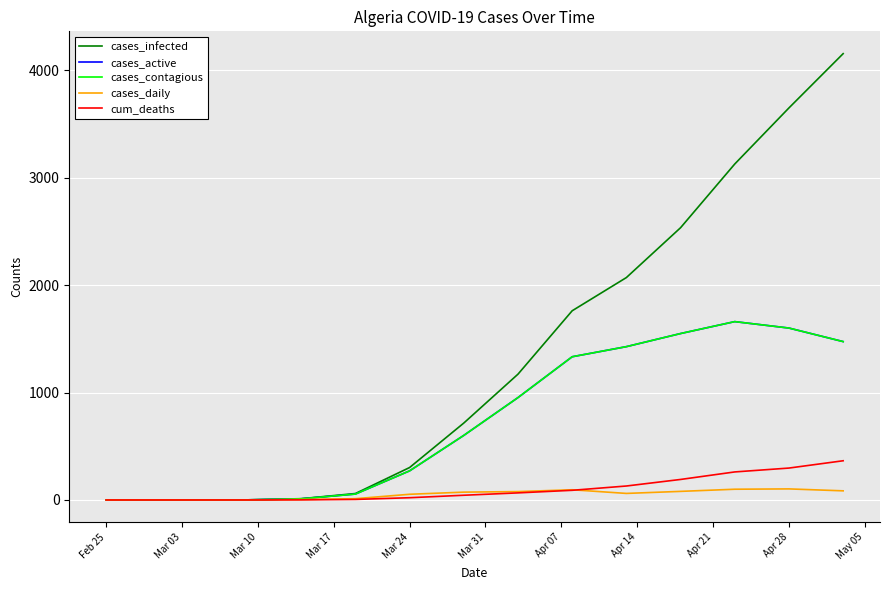

Reading left to right, what are all the values shown in this chart?

cases_infected: 1	1	1	1	12	60	302	716	1171	1761	2070	2534	3127	3649	4154
cases_active: 1	1	1	1	11	55	271	601	953	1333	1427	1549	1660	1600	1474
cases_contagious: 1	1	1	1	11	55	271	601	953	1333	1427	1549	1660	1600	1474
cases_daily: 0	1	0	0	4	12	53	73	78	95	61	80	100	103	85
cum_deaths: 0	0	0	0	1	5	21	44	66	90	130	191	261	297	365